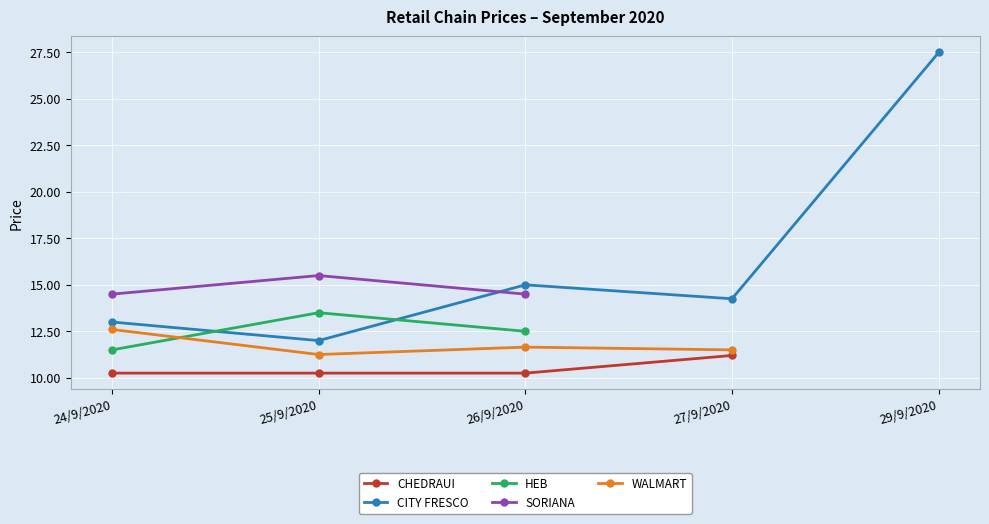

Which category has the lowest value in the SORIANA series?

24/9/2020